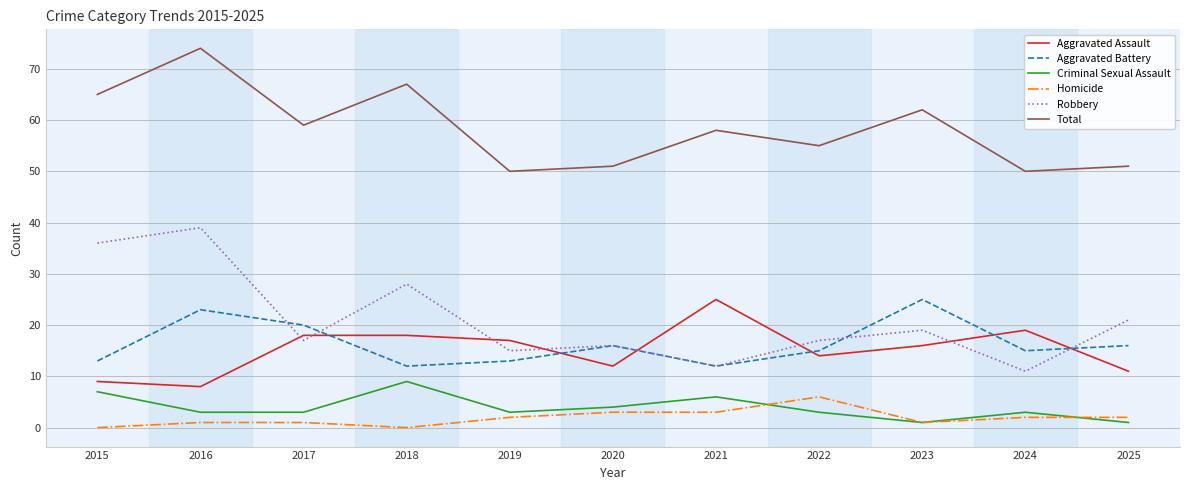

What is the difference between the highest and lowest values at 2017?

58